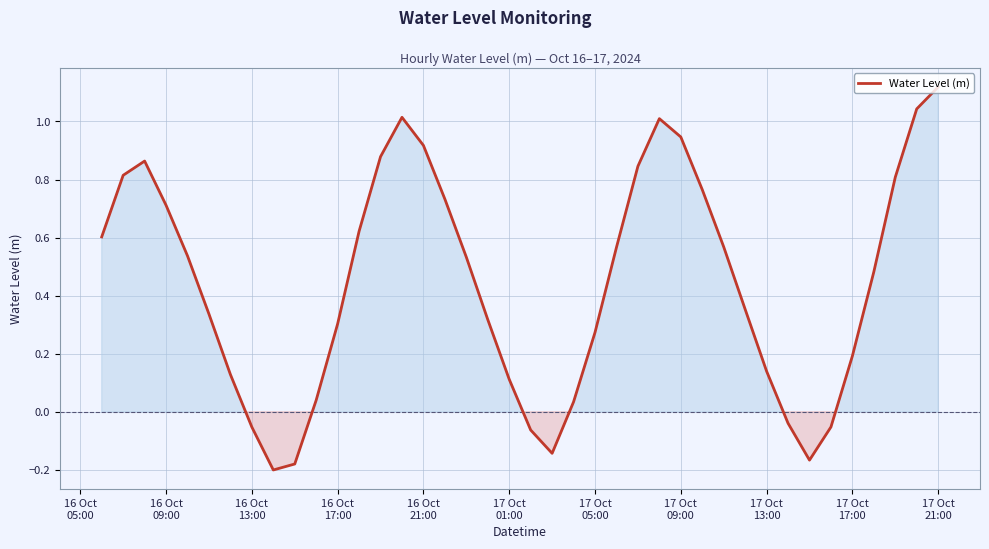

How many interior local valleys (lower than both neighbors) does the data have?

3